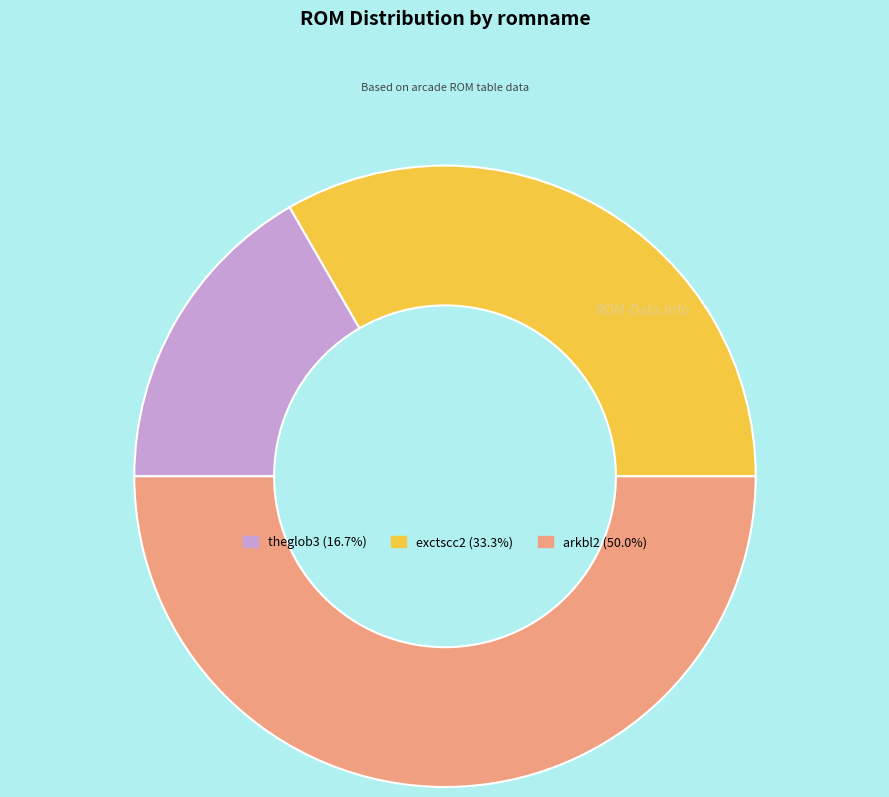

True or false: theglob3 accounts for 17% of the total.

True